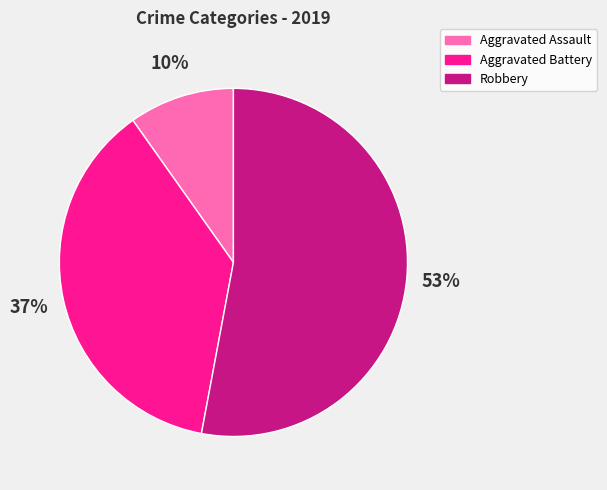

Which category accounts for the majority?

Robbery